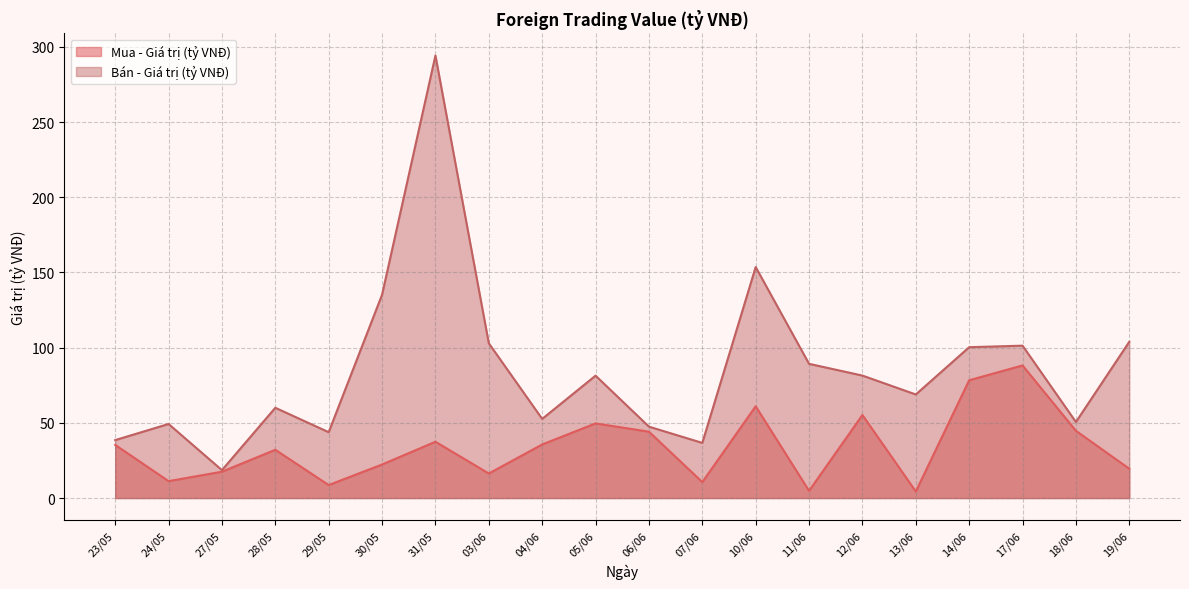

The value of Bán - Giá trị (tỷ VNĐ) at 27/05 is 26.8. True or false?

False